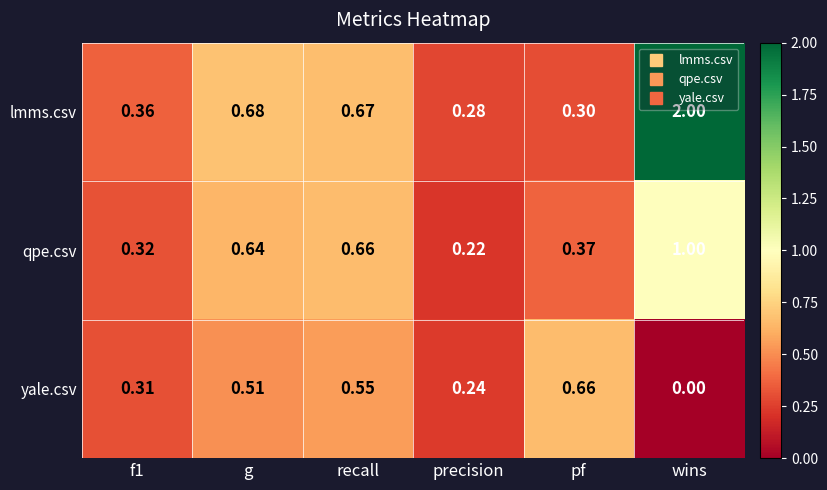

At which label does qpe.csv reach its minimum?

precision